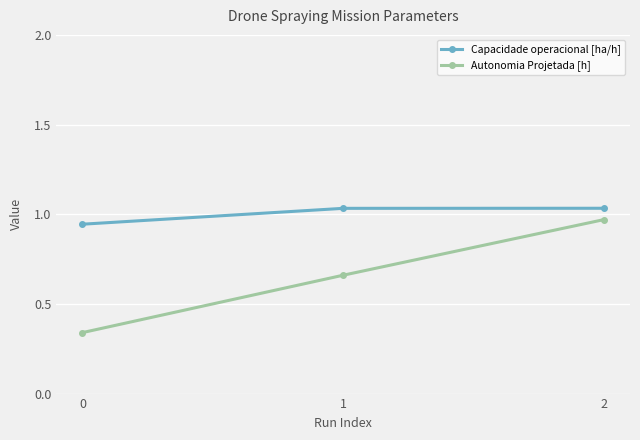

The Autonomia Projetada [h] series shows 0.1 at 0. True or false?

False